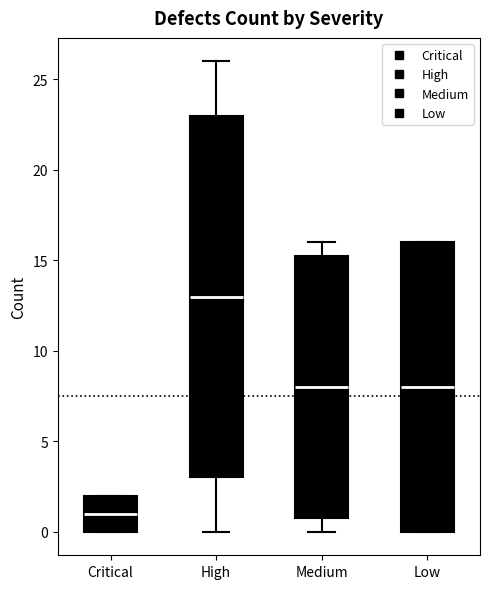

Reading left to right, read every box against the y-axis: the position of its median line, the range the box covers, and the ends of its whiskers. The values are not printed on the chart, so give them approximately, as read against the axis.

Critical: median 1.0, box 0.0 to 2.0, whiskers 0.0 to 2.0
High: median 13.0, box 3.0 to 23.0, whiskers 0.0 to 26.0
Medium: median 8.0, box 1.0 to 15.5, whiskers 0.0 to 16.0
Low: median 8.0, box 0.0 to 16.0, whiskers 0.0 to 16.0